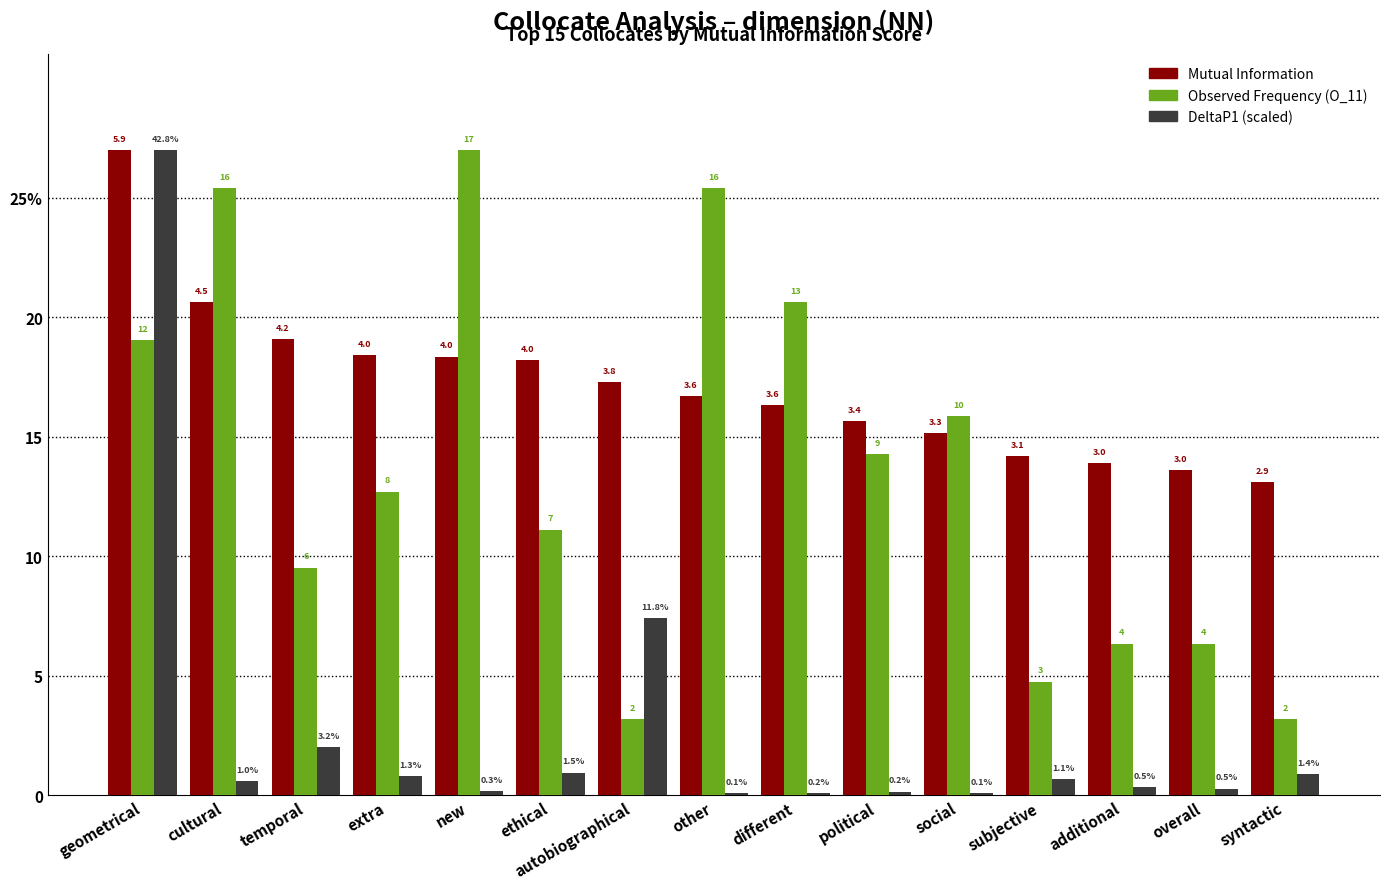

Are the bars horizontal?

No